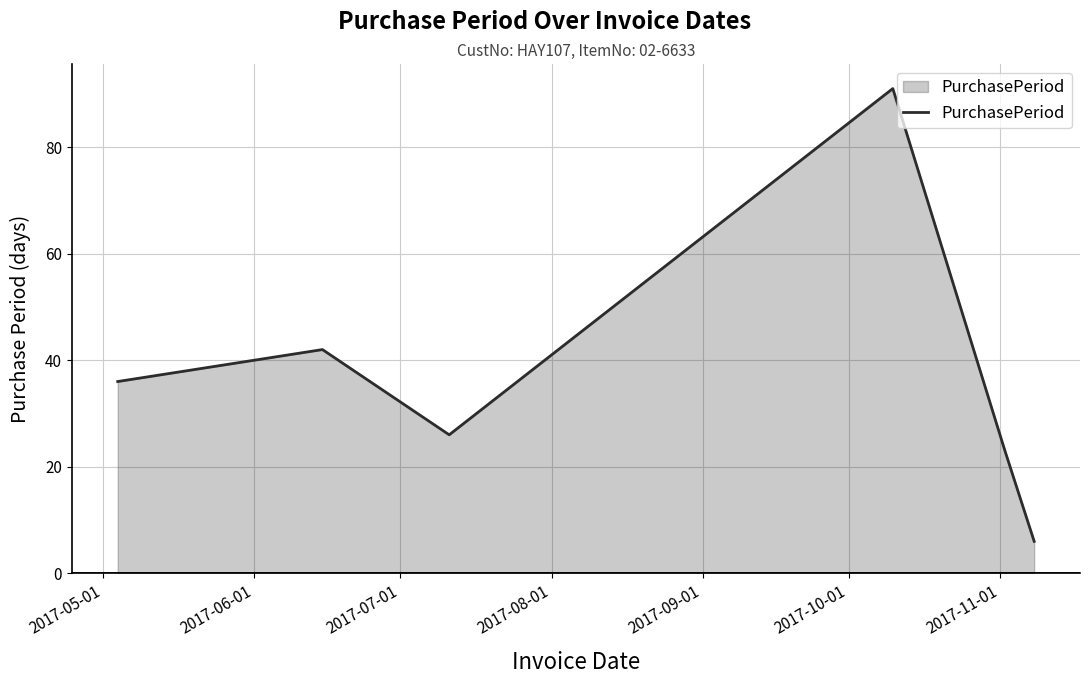

True or false: there are more than 0 points higher than both neighbors.

True